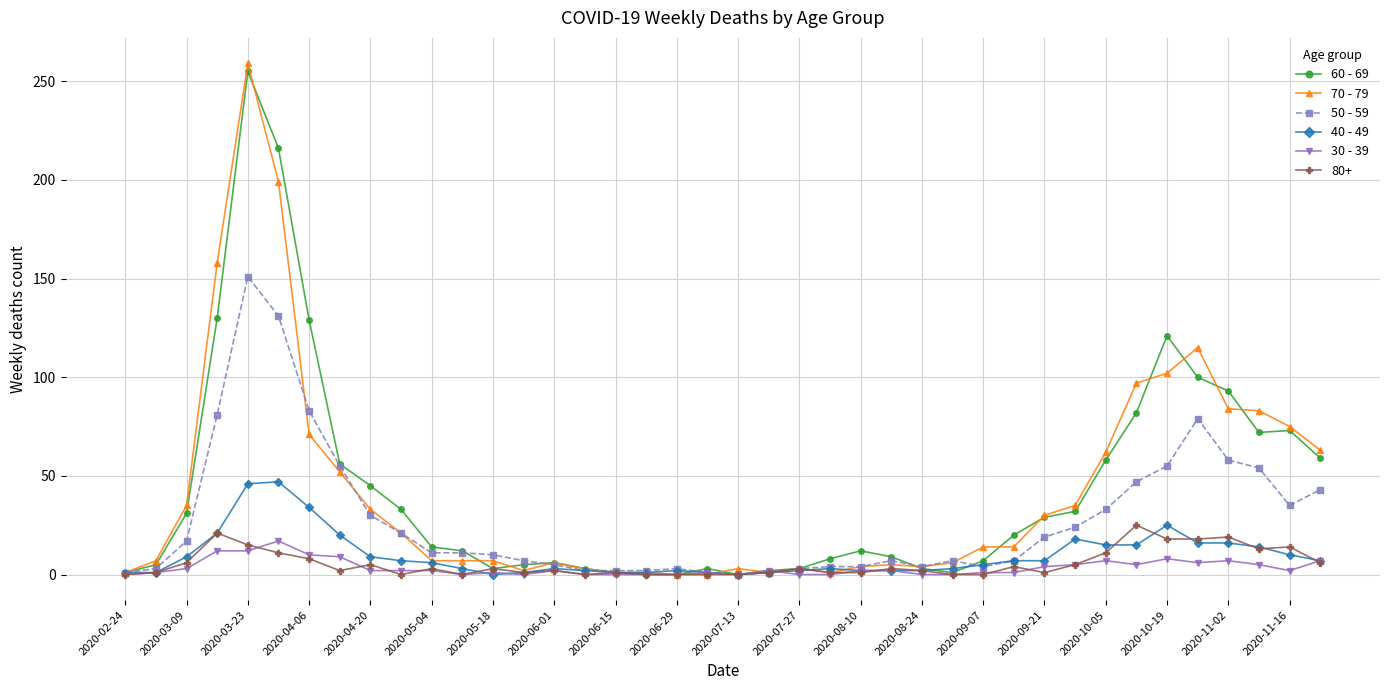

Count the number of categories in the chart.

40